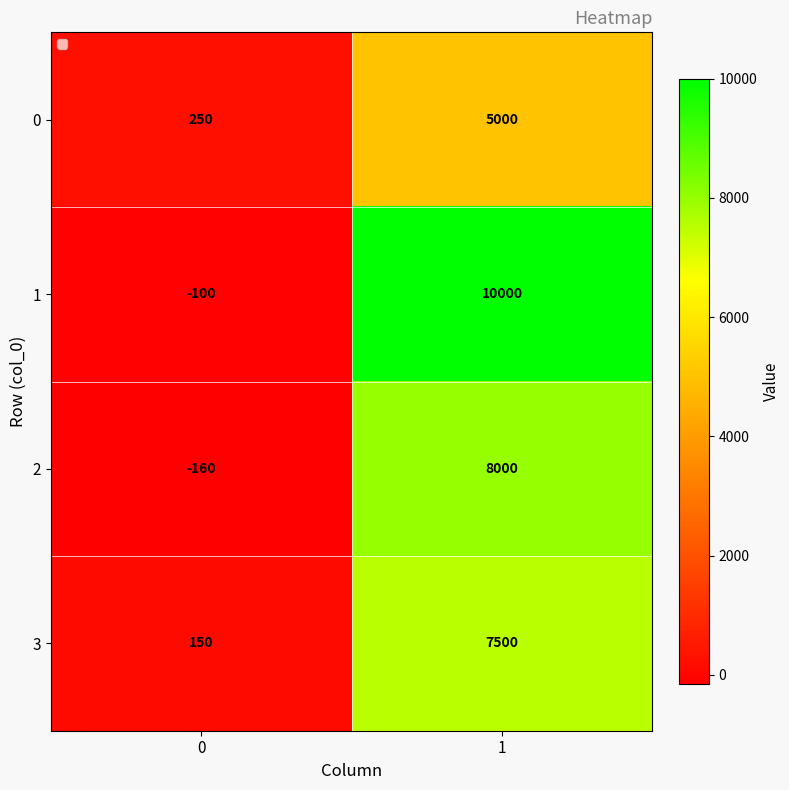

List the series in order of their peak value, lowest first.

0, 3, 2, 1